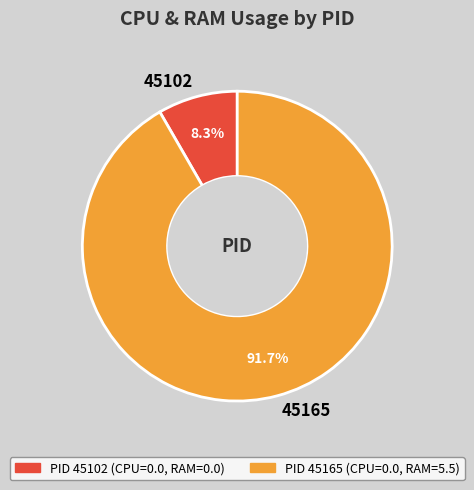

What is the largest slice in the pie chart?

45165